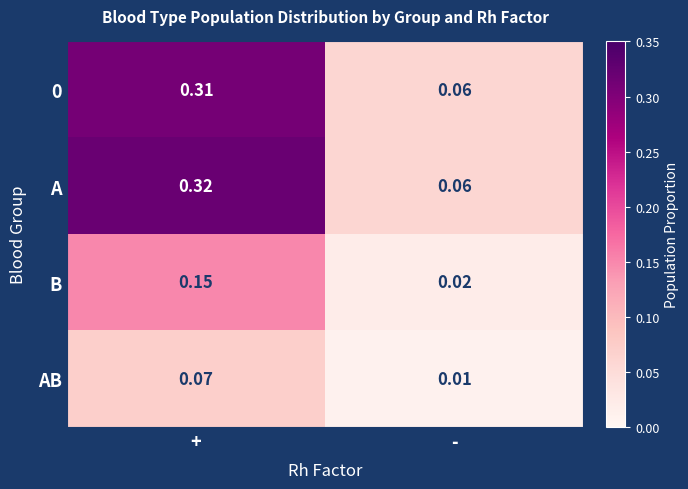

Which series has the largest total across all categories?

A